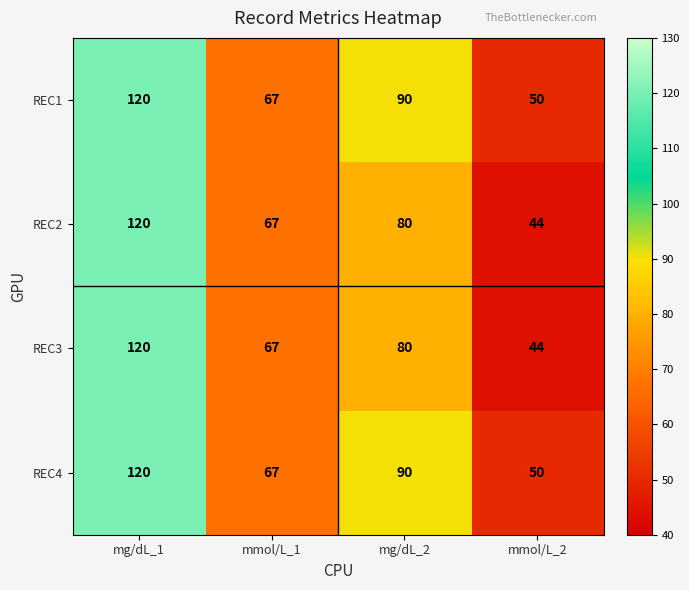

Which category has the highest value in the REC1 series?

mg/dL_1